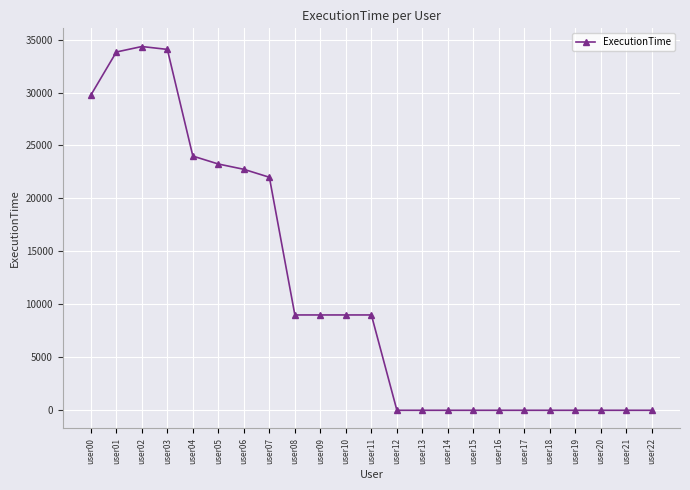

Where is the data nearest to the value 17171?

user07